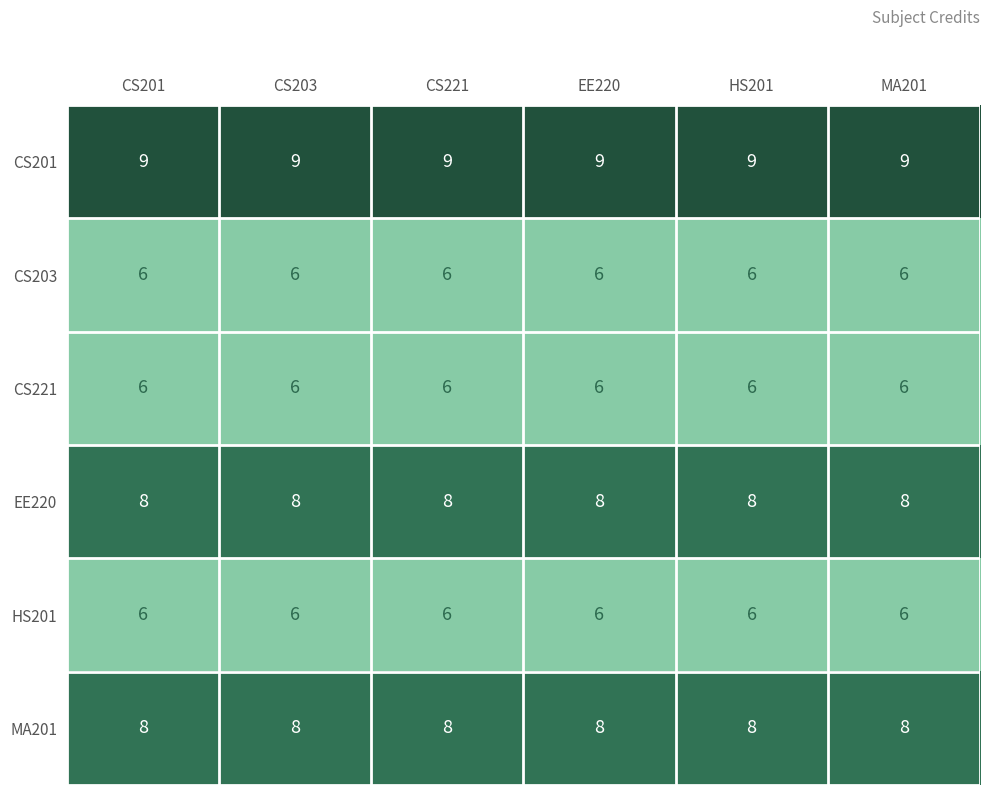

True or false: CS203 has a value of 8 at CS221.

False